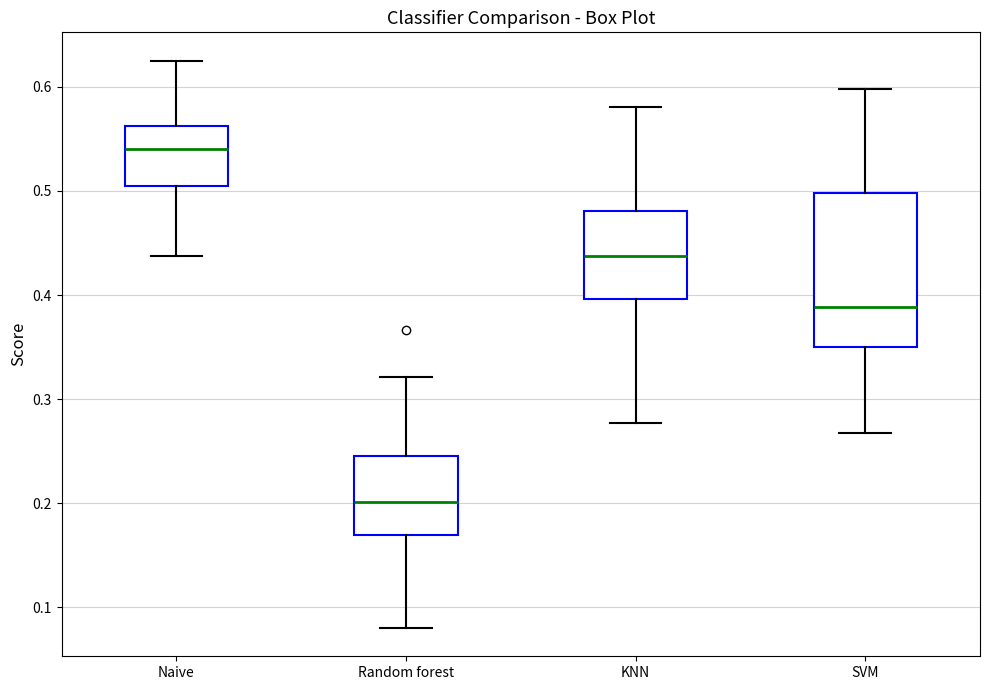

Comparing the boxes themselves (not the whiskers), which one is the tallest?

SVM